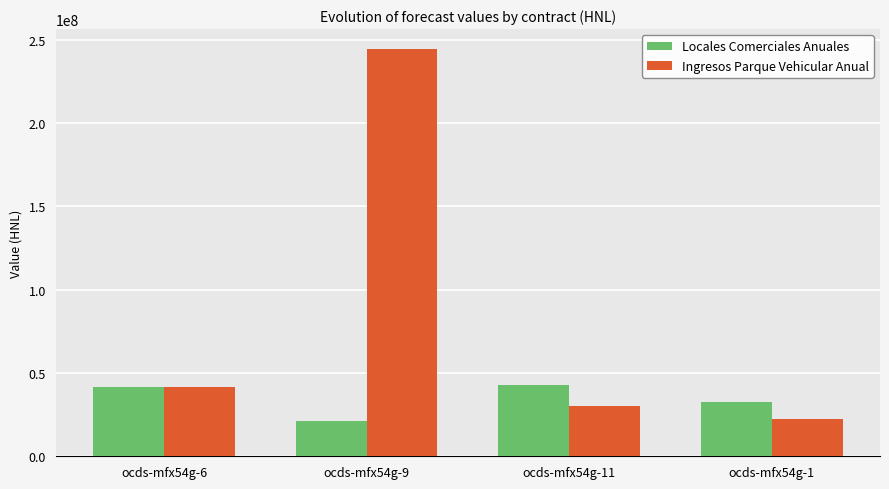

Between ocds-mfx54g-6 and ocds-mfx54g-11, which series saw the biggest shift?

Ingresos Parque Vehicular Anual